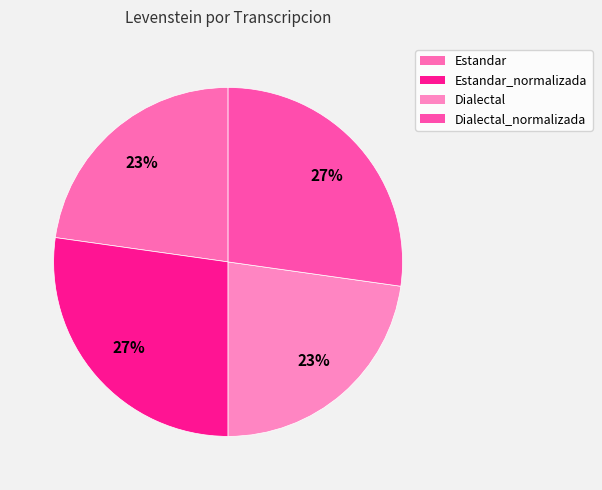

Is there a majority slice in this chart?

No